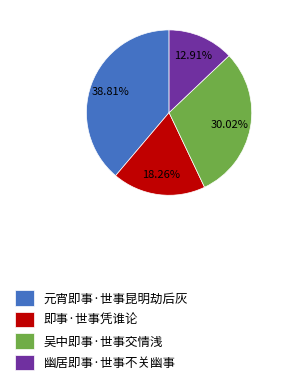

To the nearest percent, what is the combined percentage of 幽居即事·世事不关幽事 and 吴中即事·世事交情浅?

43%